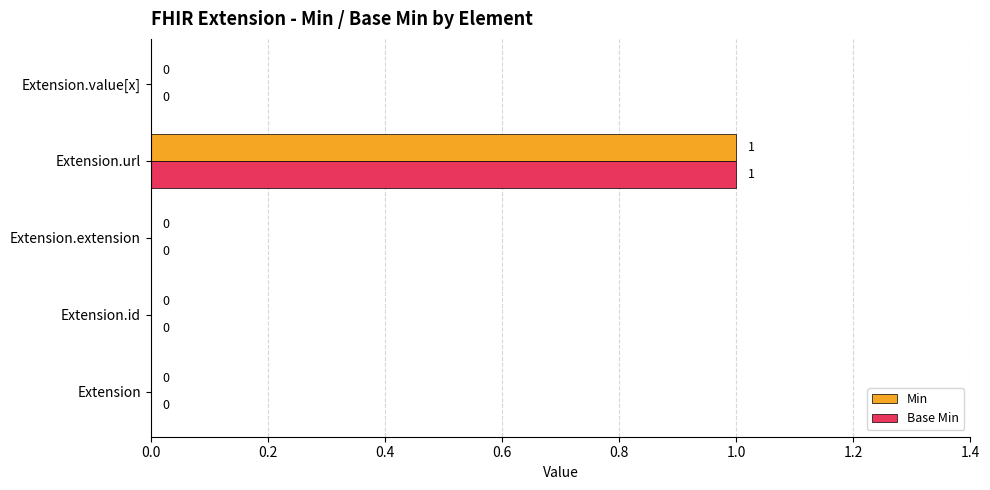

The value of Base Min at Extension.value[x] is 0. True or false?

True